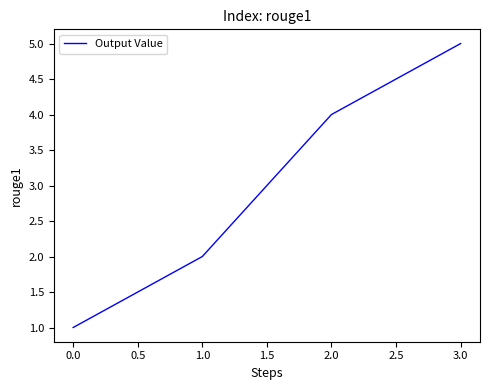

What position from the right is 0.0?

4